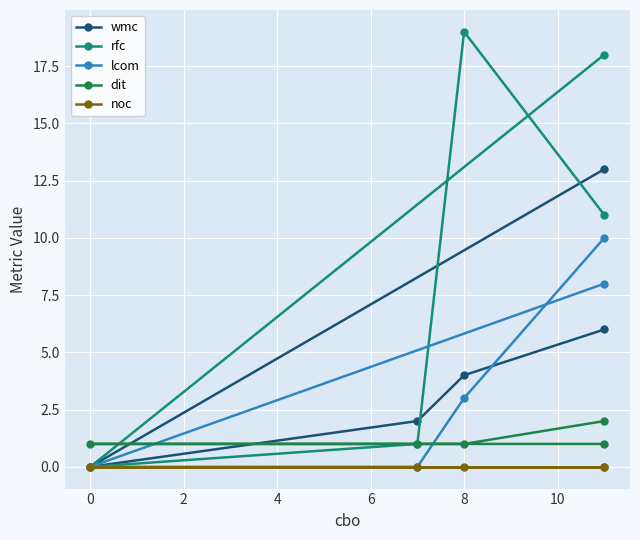

What is the average value of the wmc series?

5